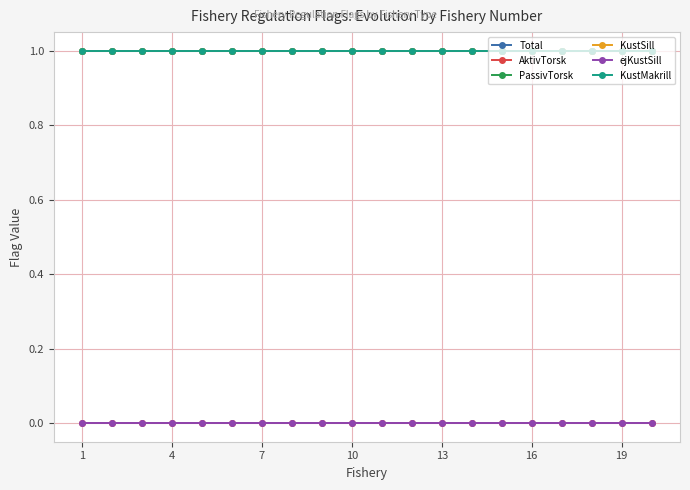

Is this an area chart (filled region under the line)?

No